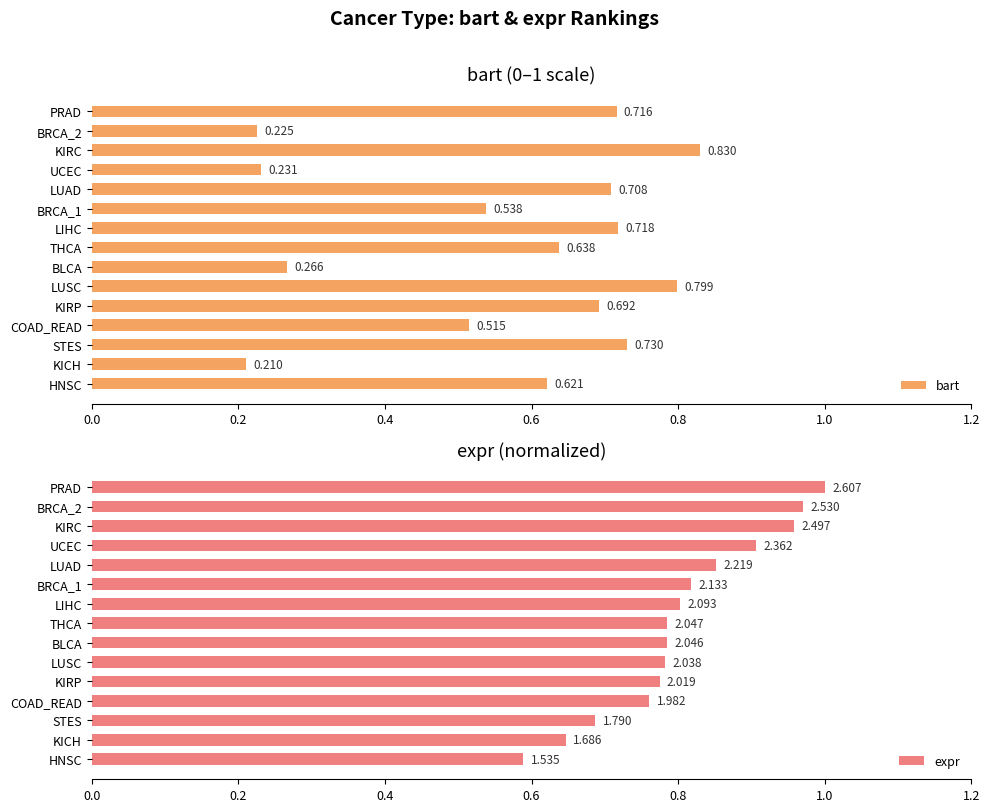

Which category has the highest value in the bart series?

KIRC